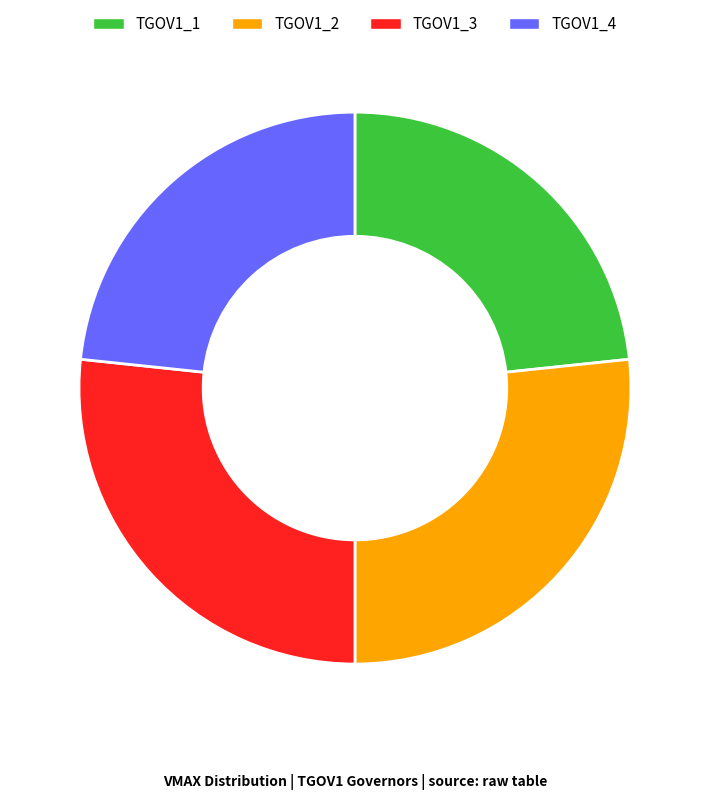

Does any single category account for the majority?

No